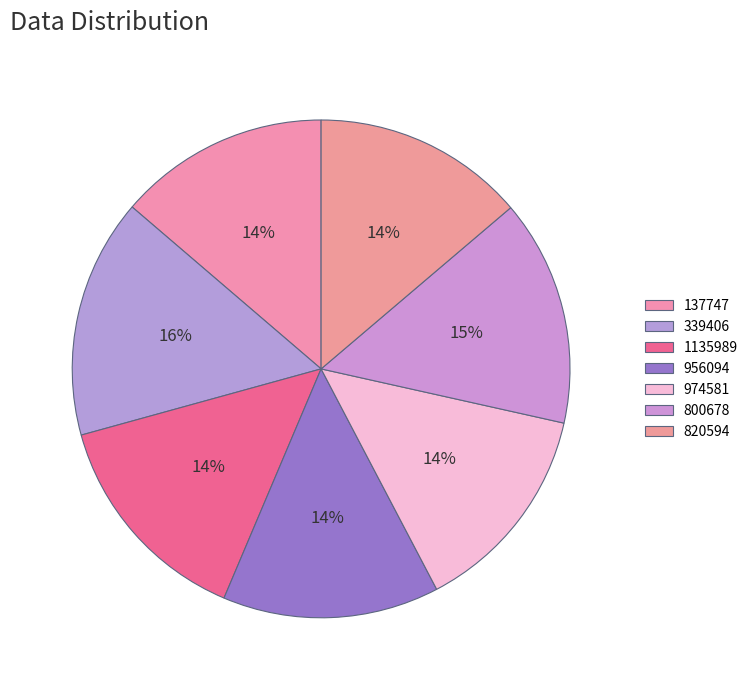

Is there any slice that represents more than half of the pie?

No